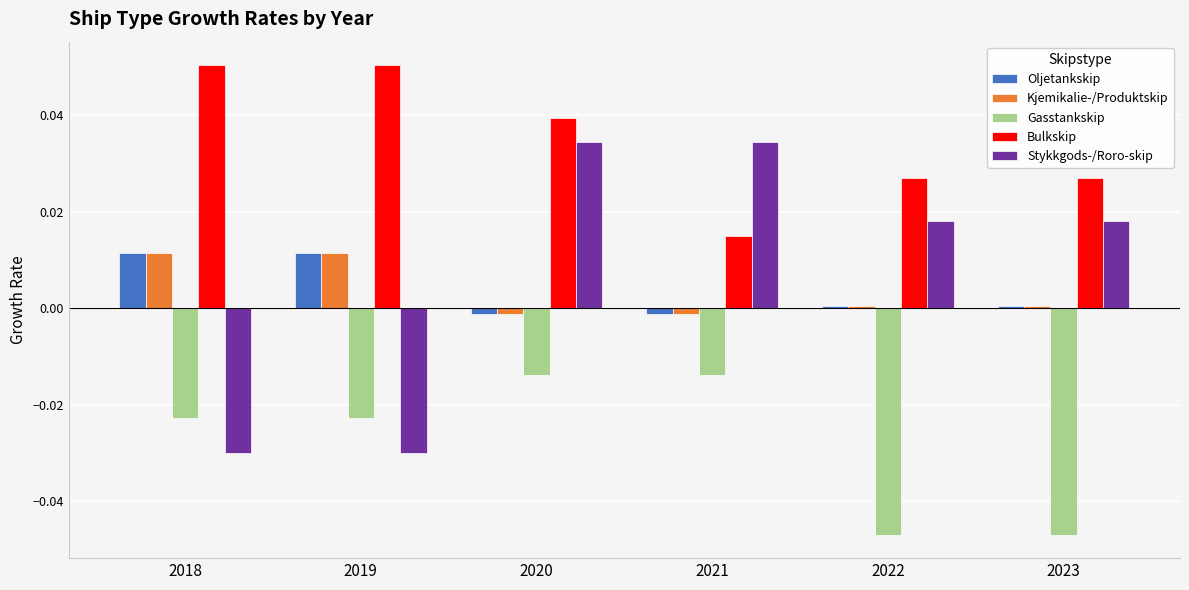

At which category is the sum across all series the highest?

2020